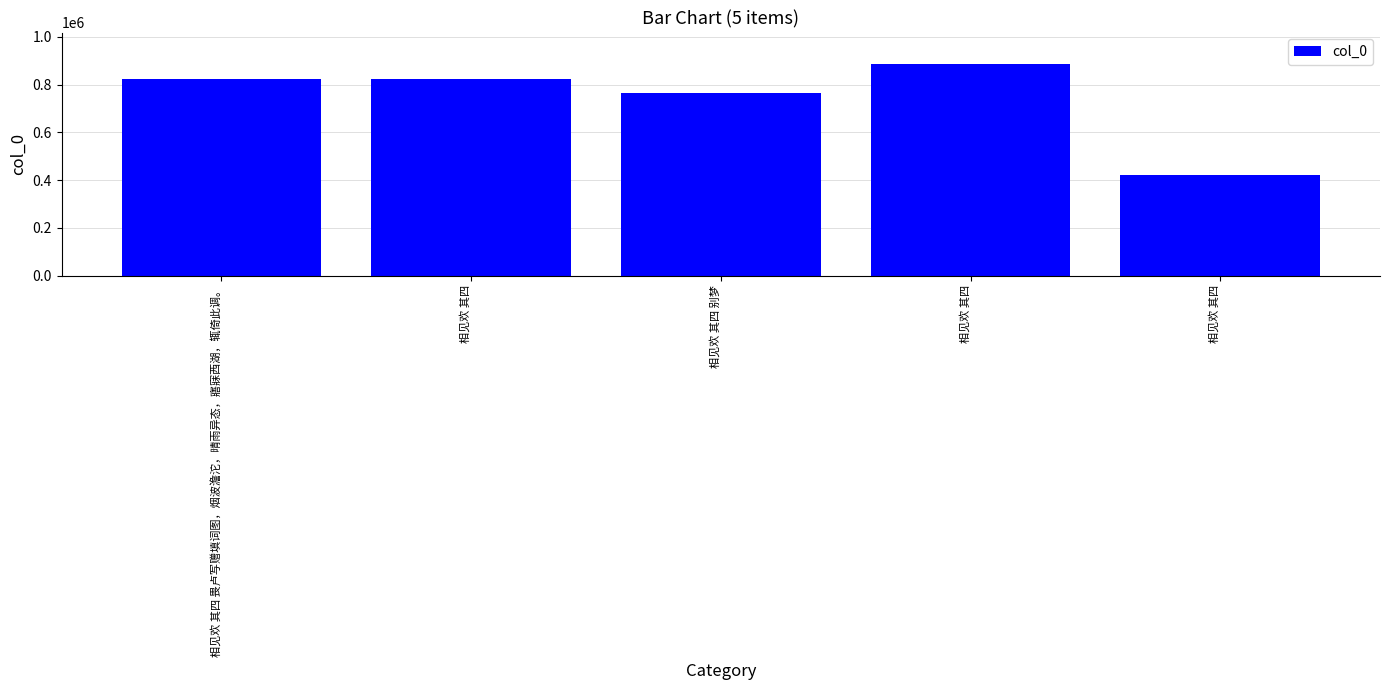

How many distinct data groups are displayed?

1